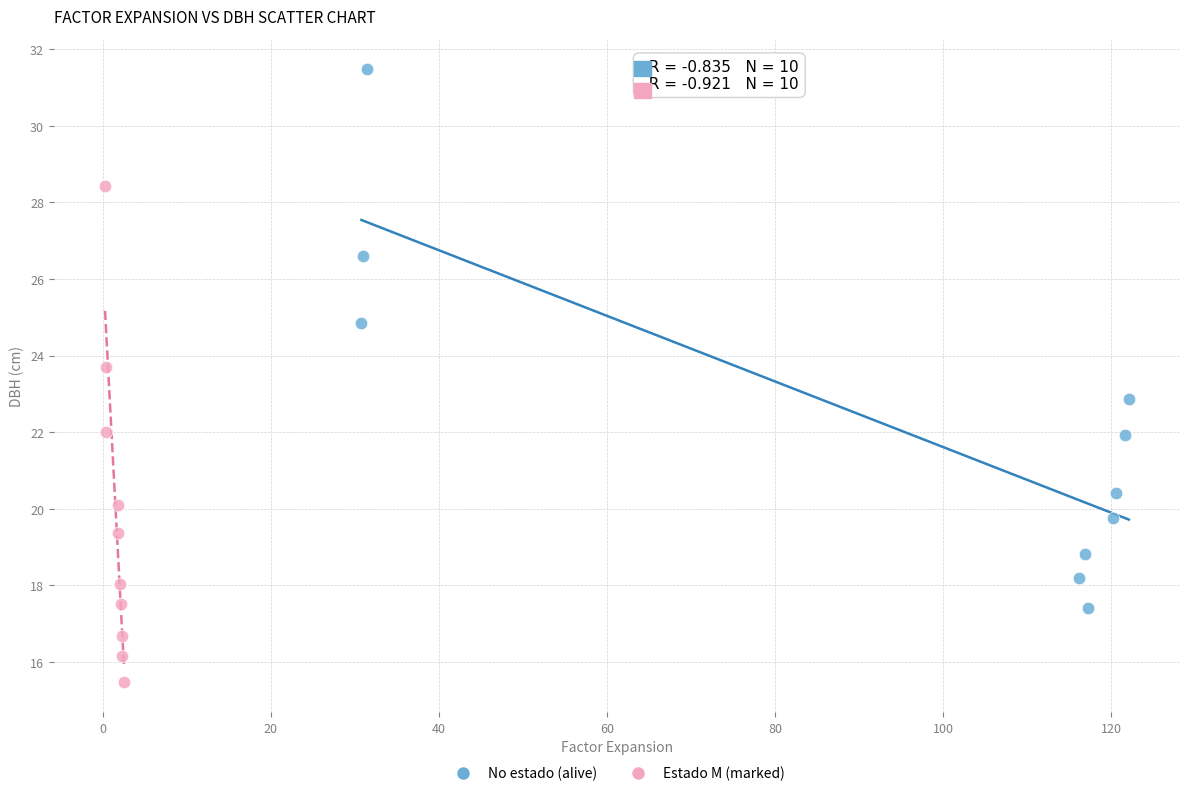

Which series contains the highest Y value?

No estado (alive)